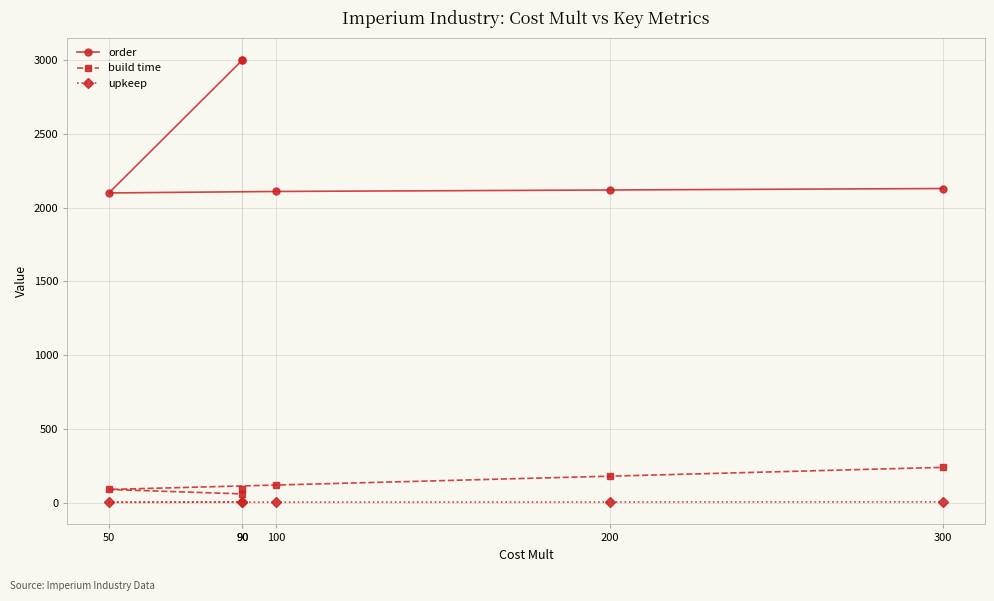

Which series has the widest spread of values?

order